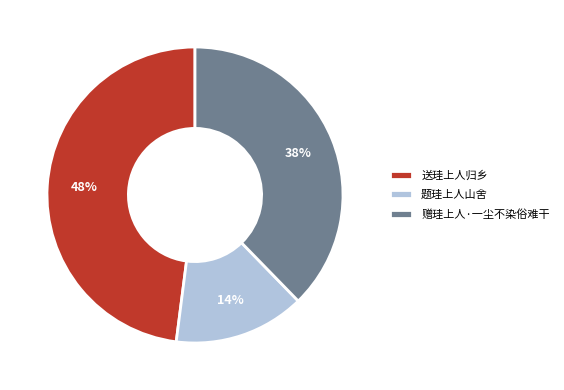

Between 题珪上人山舍 and 送珪上人归乡, which is larger?

送珪上人归乡